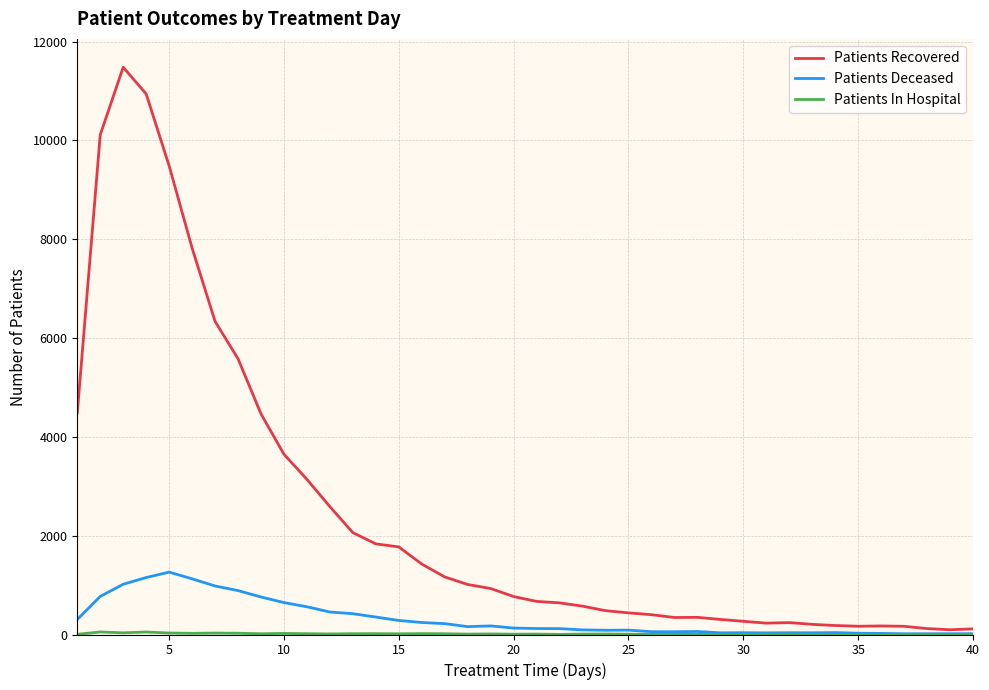

Which series has the largest total across all categories?

Patients Recovered